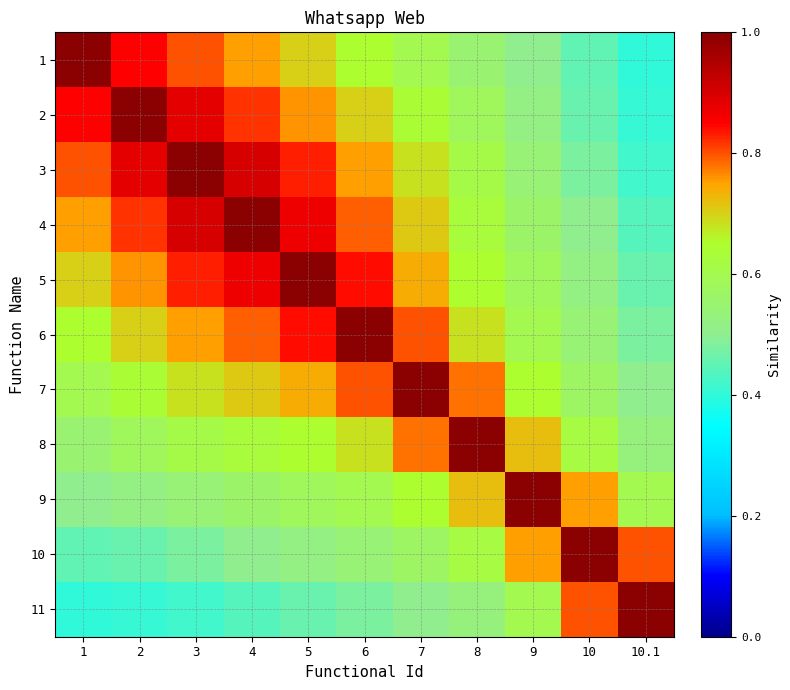

How many distinct data groups are displayed?

11